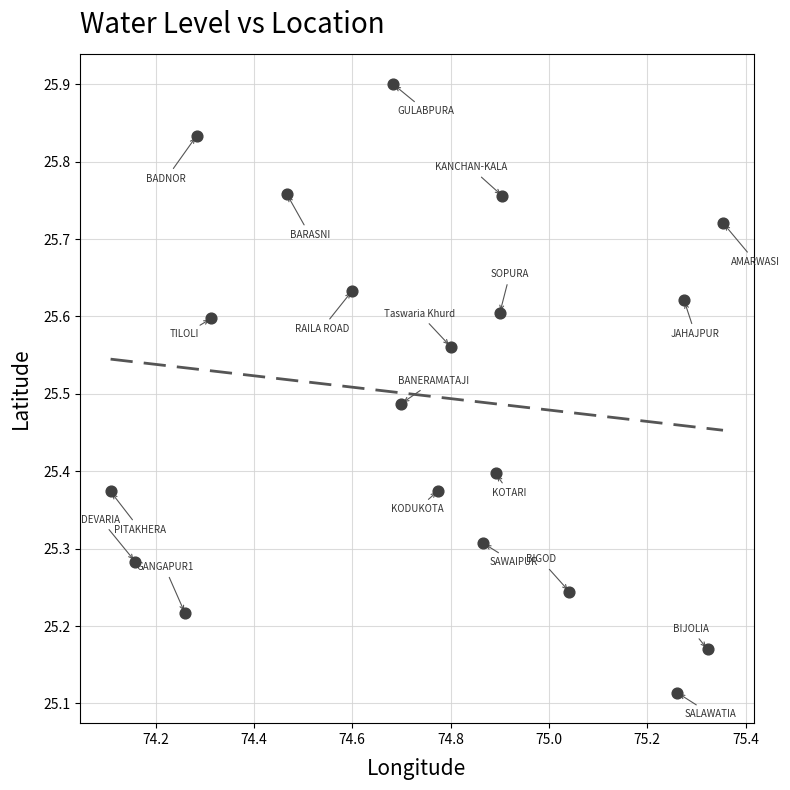

What is the range of Y values (max minus min)?

0.8